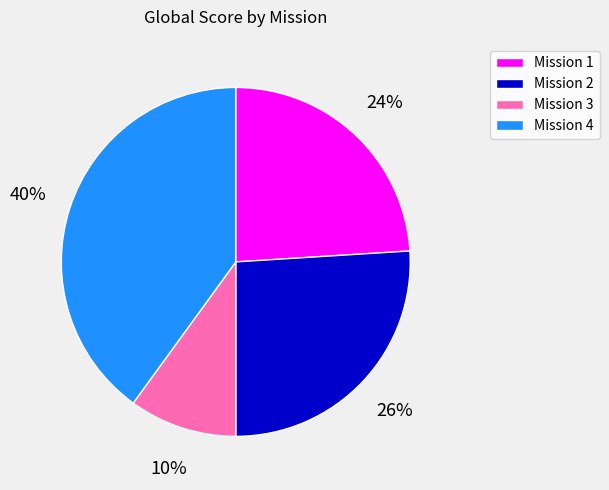

Does any single category account for the majority?

No